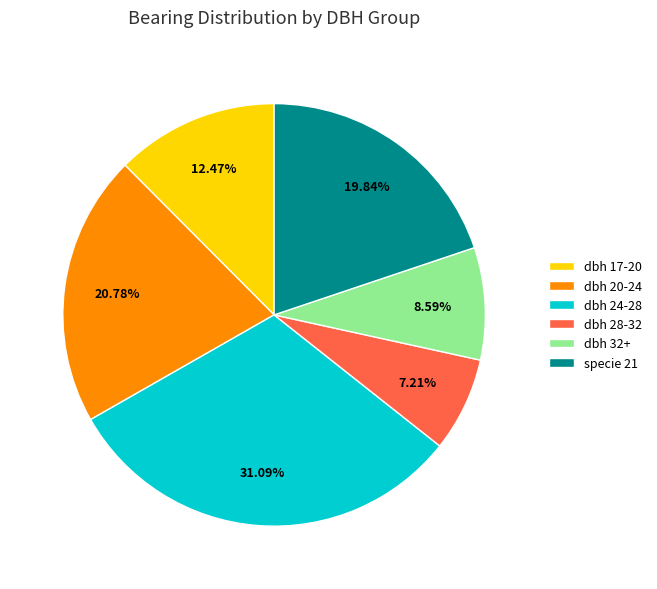

Rank the categories by value from lowest to highest.

dbh 28-32, dbh 32+, dbh 17-20, specie 21, dbh 20-24, dbh 24-28